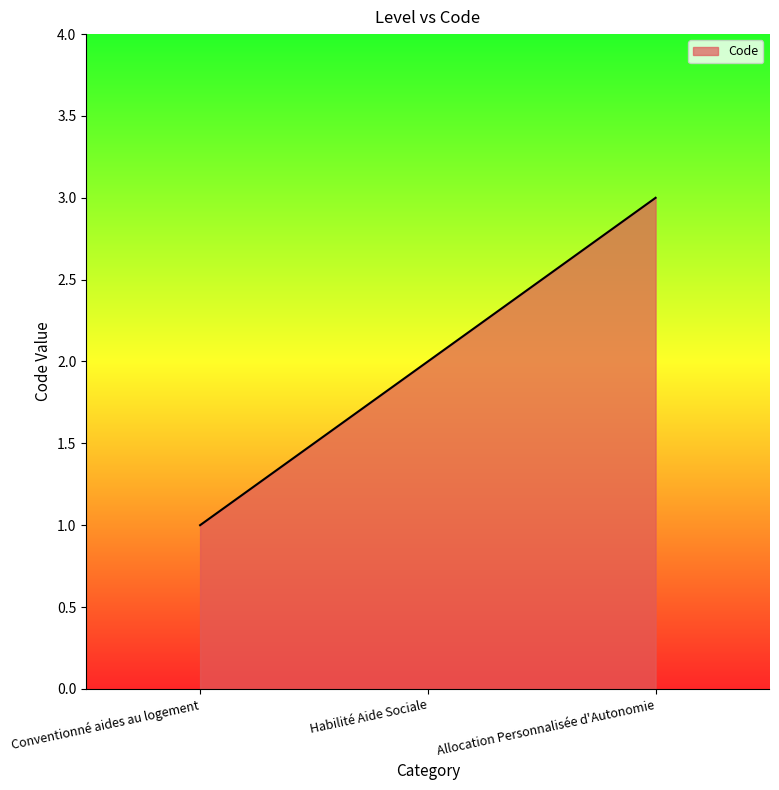

The value at Conventionné aides au logement is 2. True or false?

False